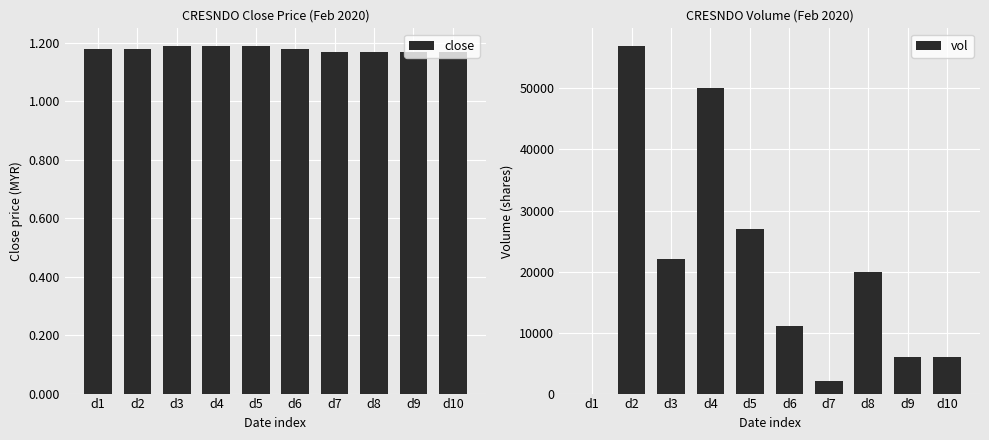

How many positive values does the vol series have?

9